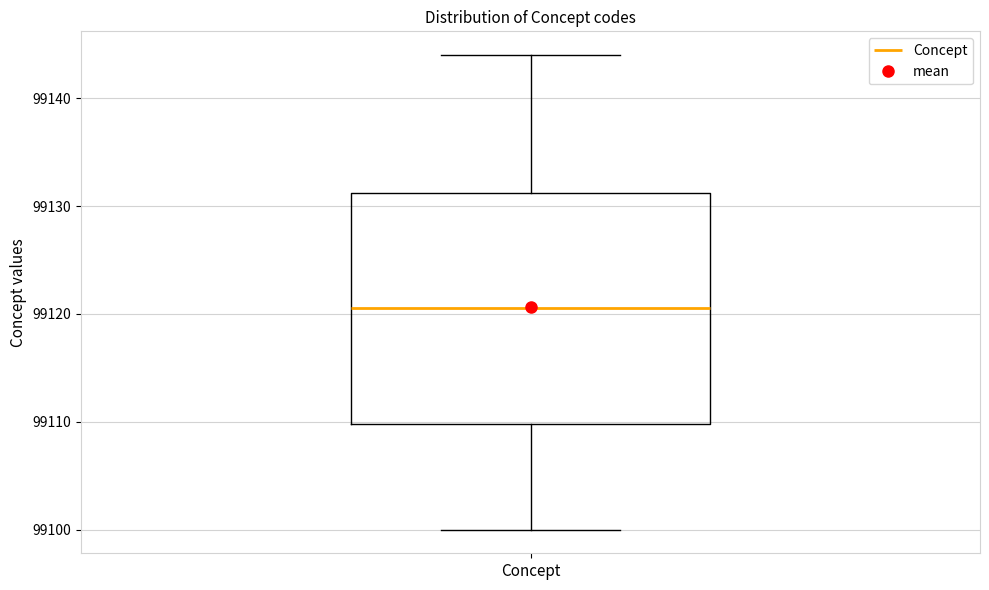

Where is the upper edge of the box for Concept on the y-axis? The values are not printed on the chart, so give them approximately, as read against the axis.

99131